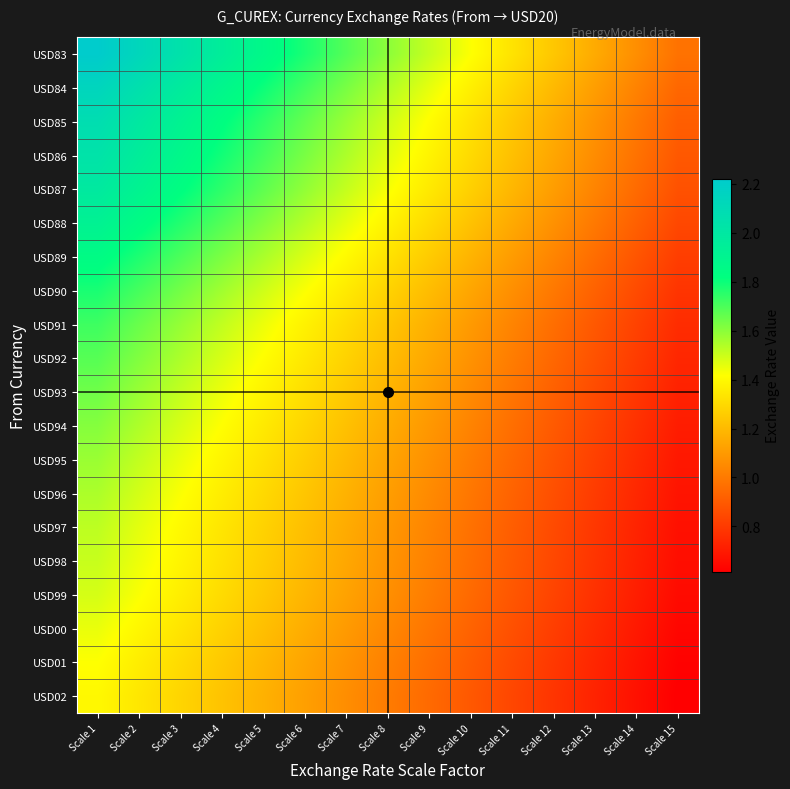

Which category has the highest value across all series?

Scale 1